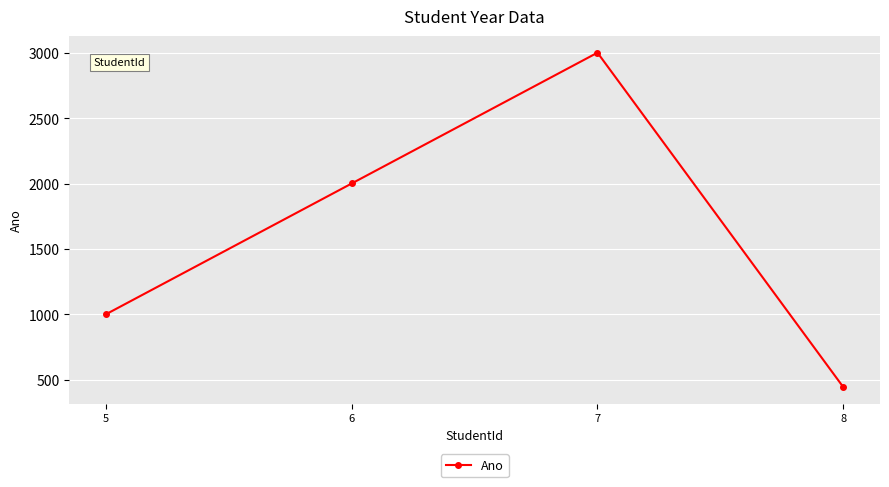

Reading left to right, transcribe all the data shown in this chart.

1001	2002	3003	444